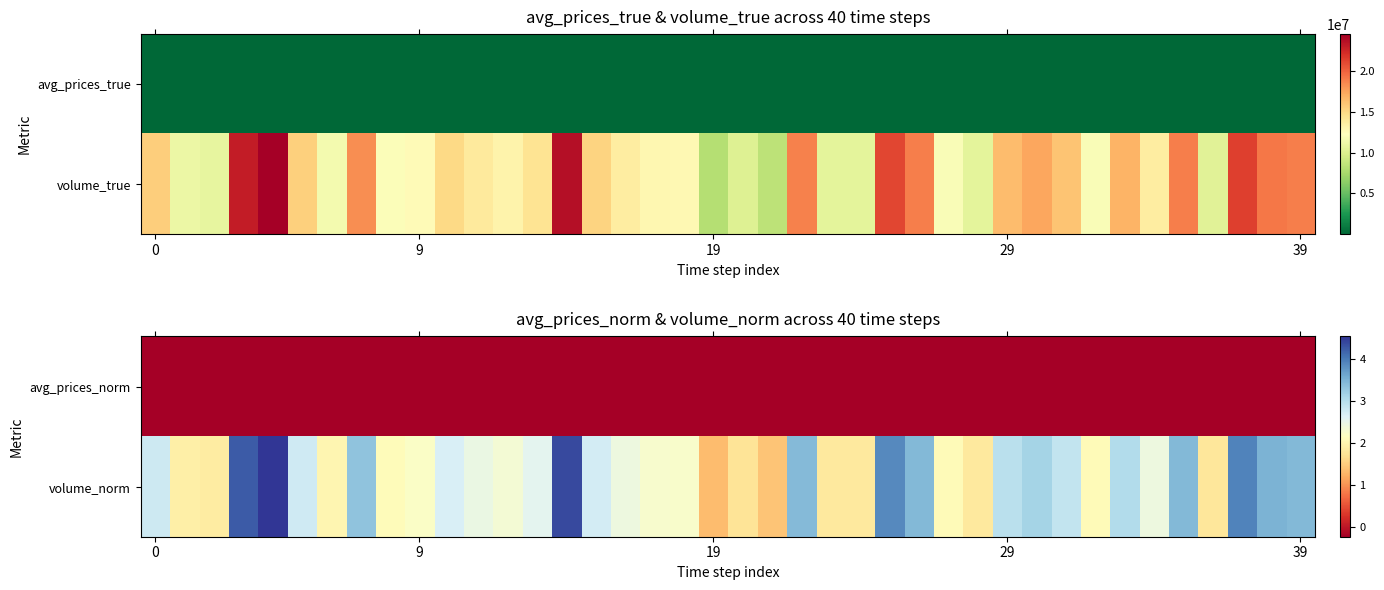

Which has a higher value, 28 or 22?

28